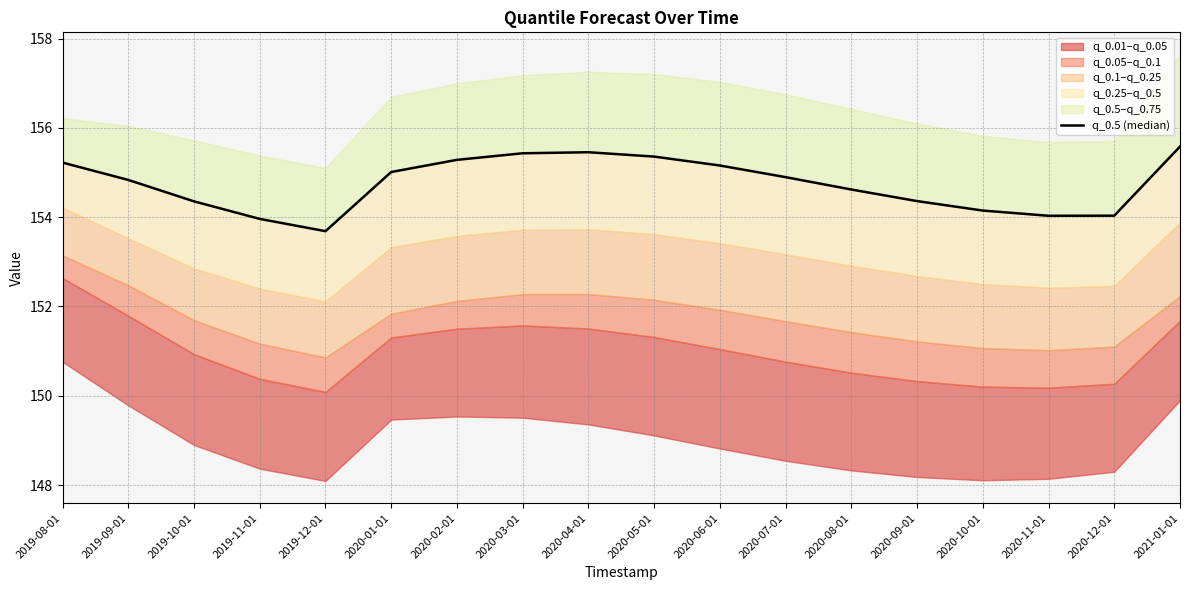

What is the value of the 8th point from the left?

155.4